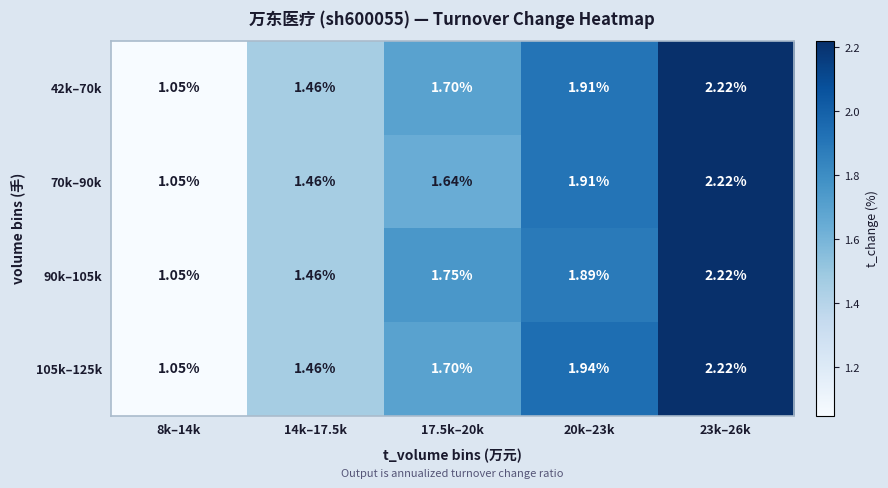

What is the total value across all series at 17.5k–20k?

6.8